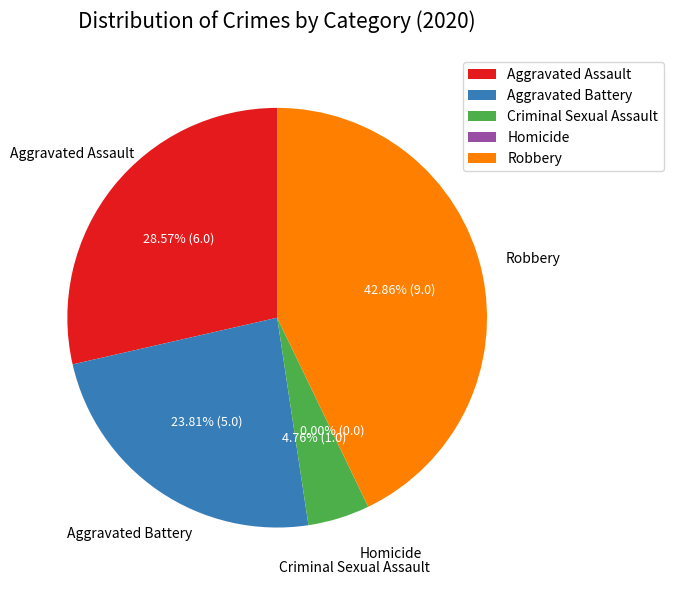

Does Robbery represent more than half of the total?

No